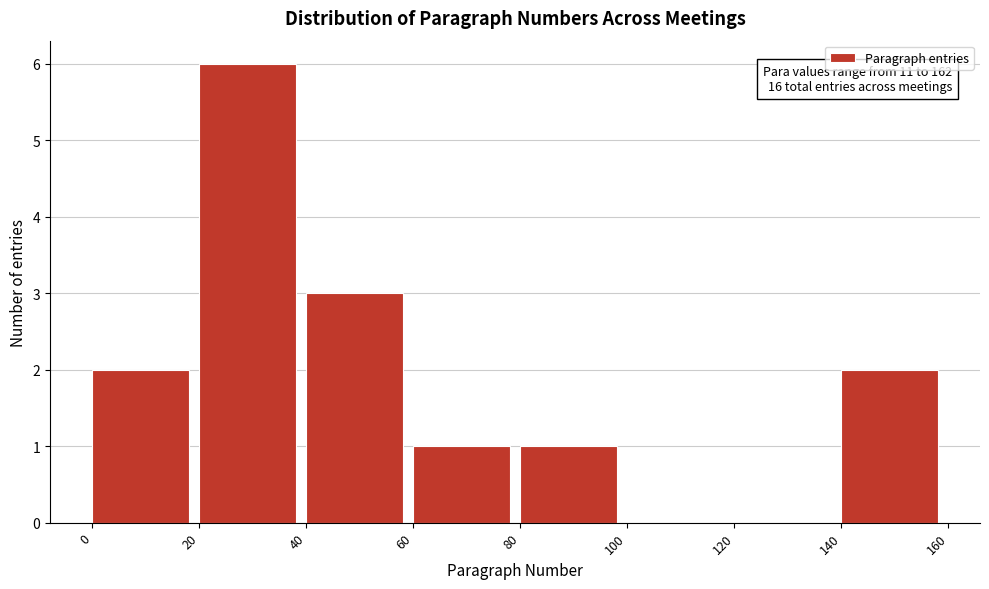

Over which range of the x-axis is the bar tallest?

20 to 40